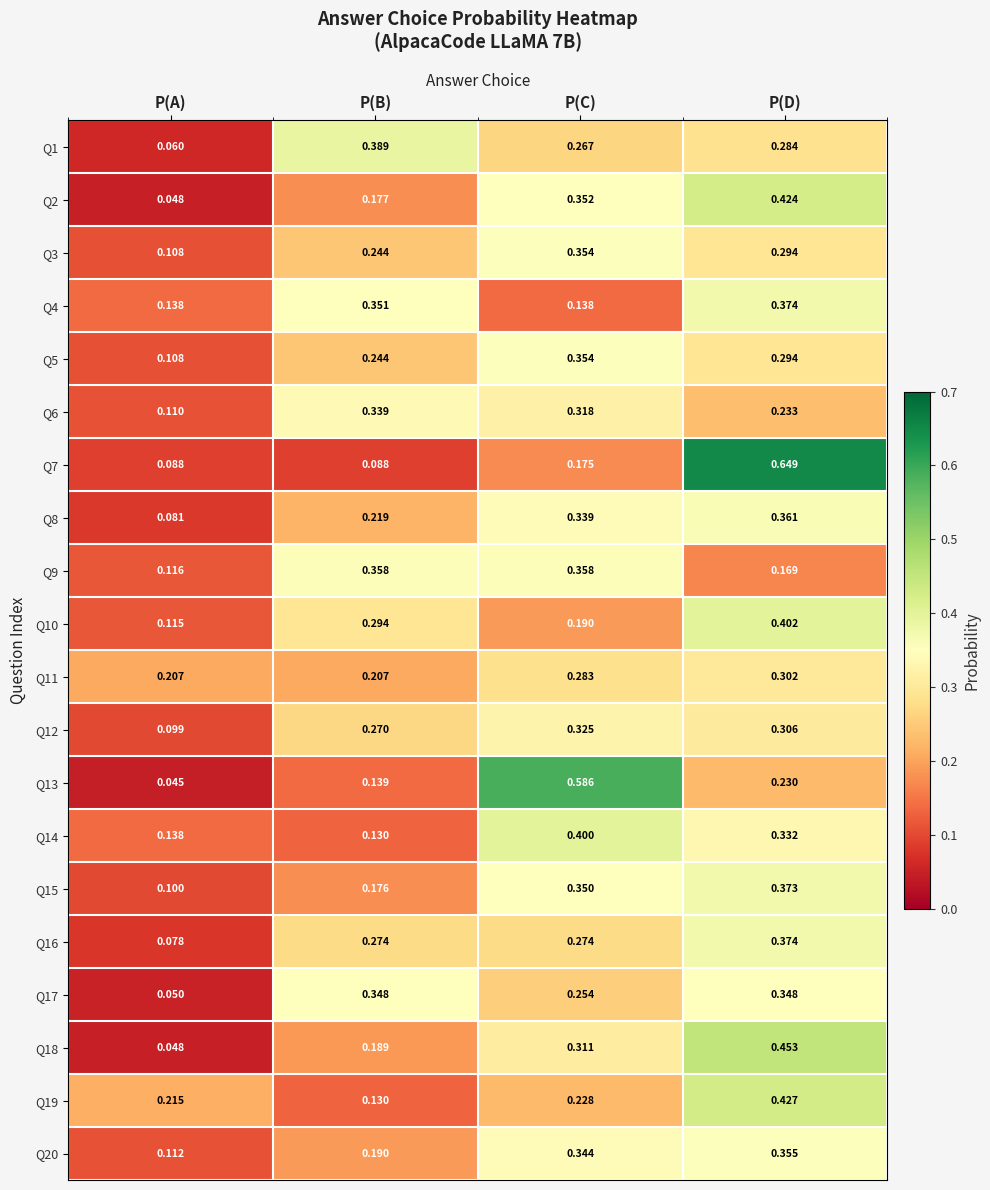

List the labels in order of Q6 value, smallest first.

P(A), P(D), P(C), P(B)